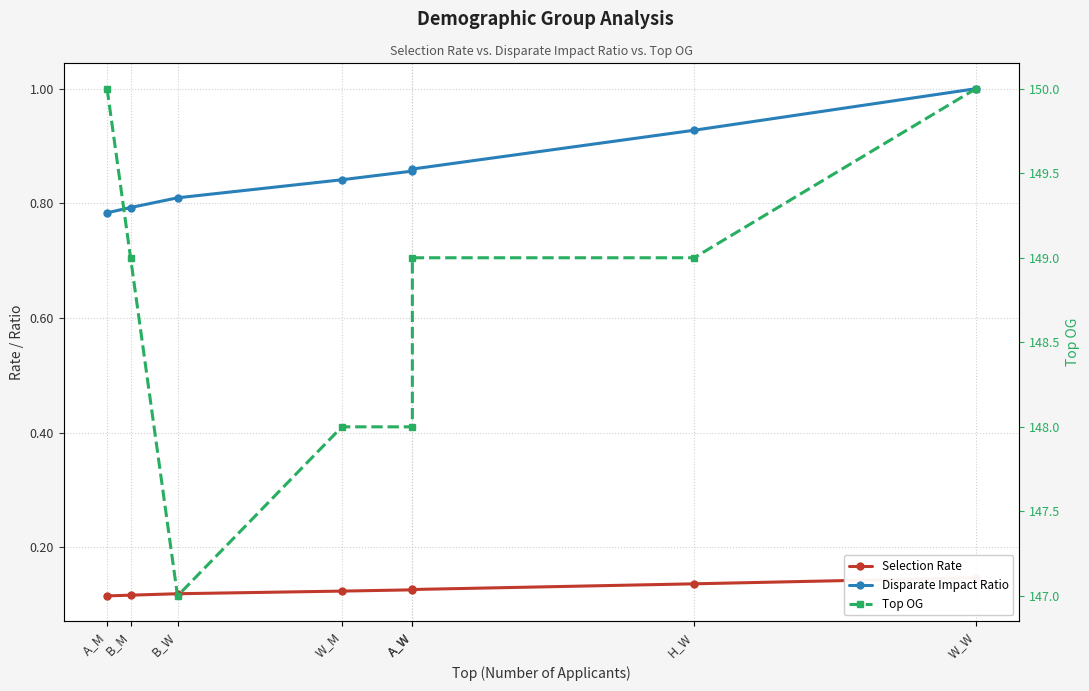

True or false: Top OG has a value of 267.3 at H_W.

False